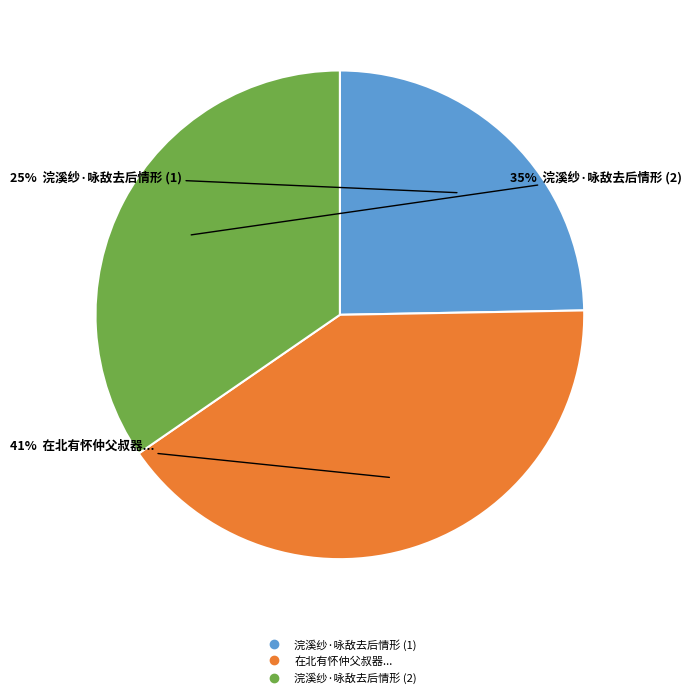

Is there any slice that represents more than half of the pie?

No